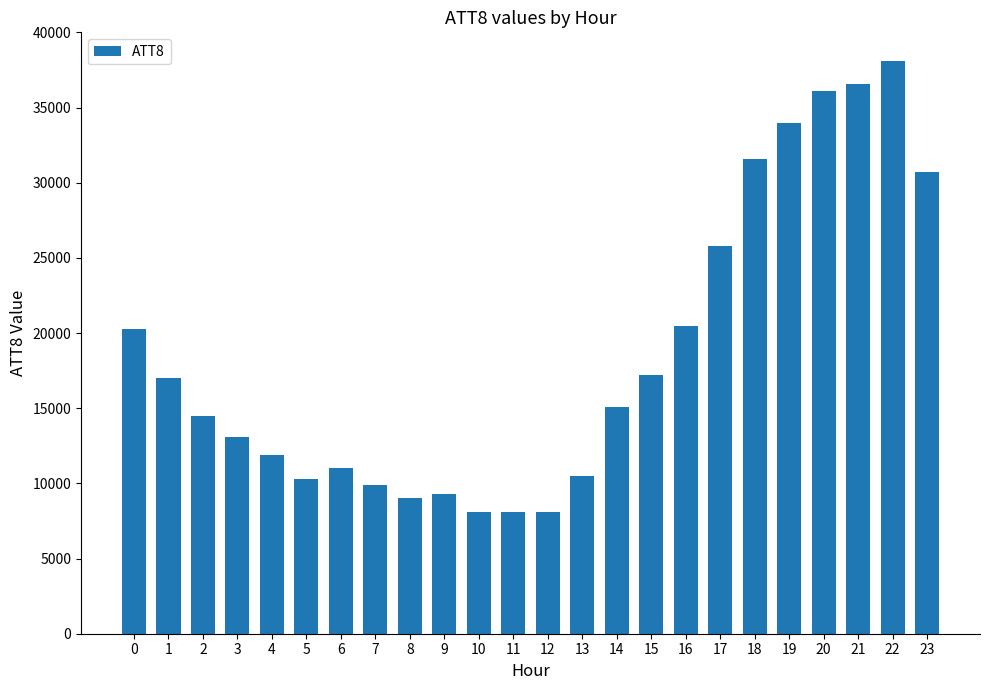

Does the chart contain stacked bars?

No